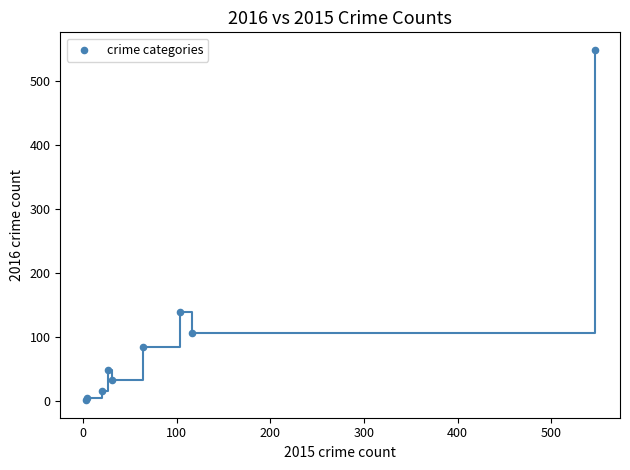

What Y value in the scatter plot is closest to 275?

140